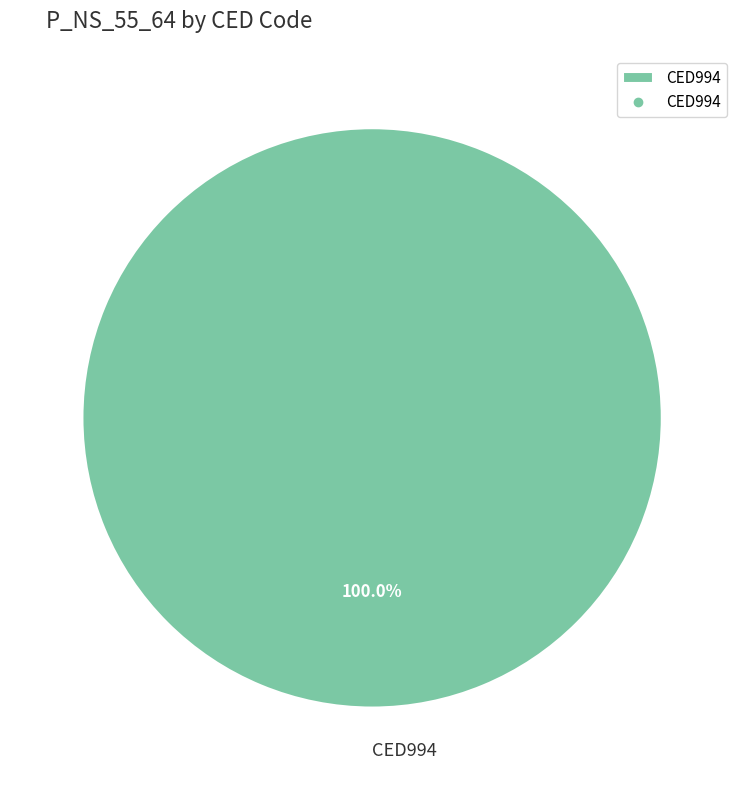

How many segments does this pie chart have?

1